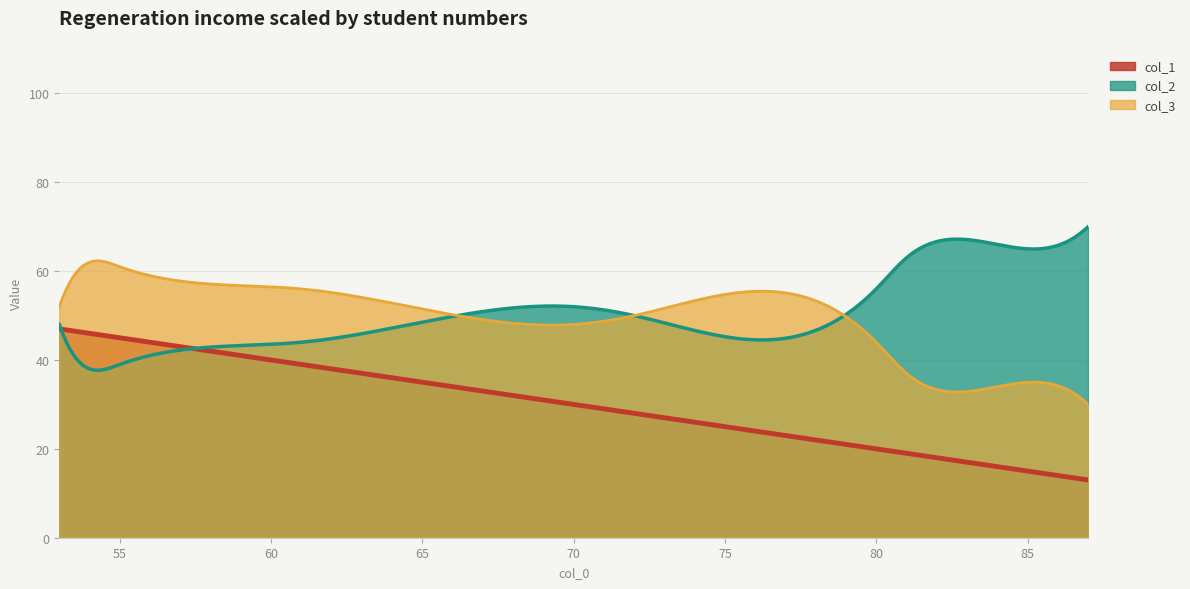

How many lines are shown in the chart?

3